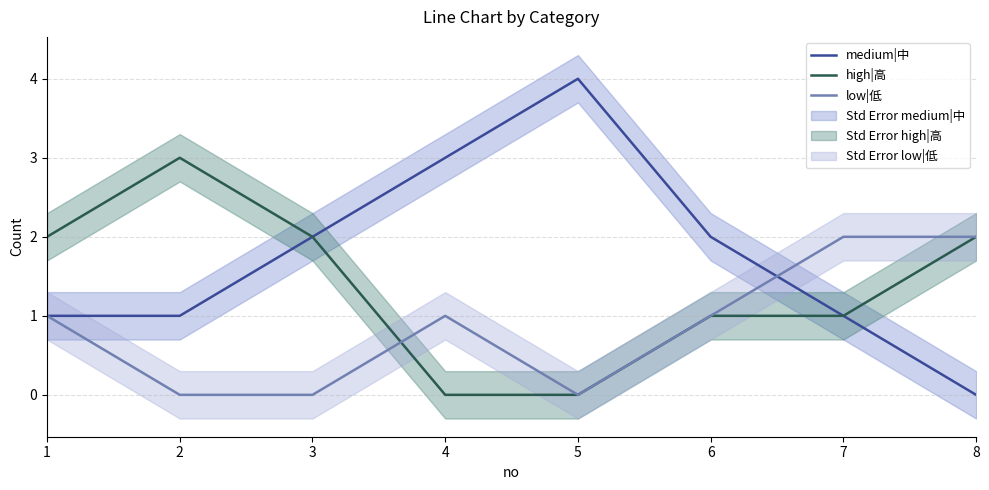

What is the total value across all series at 4?

4